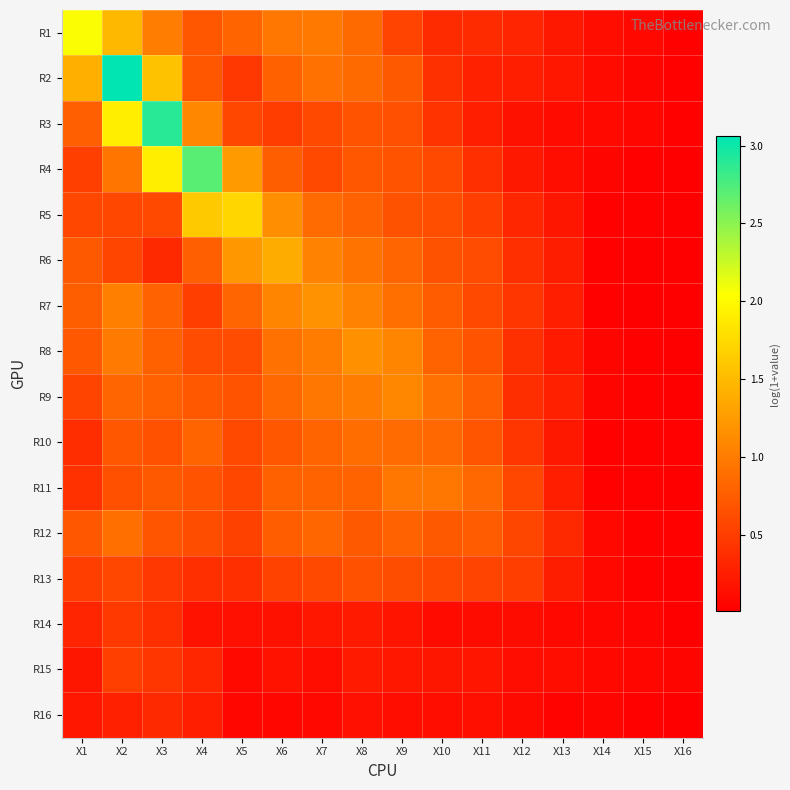

Which series has the largest total across all categories?

R2